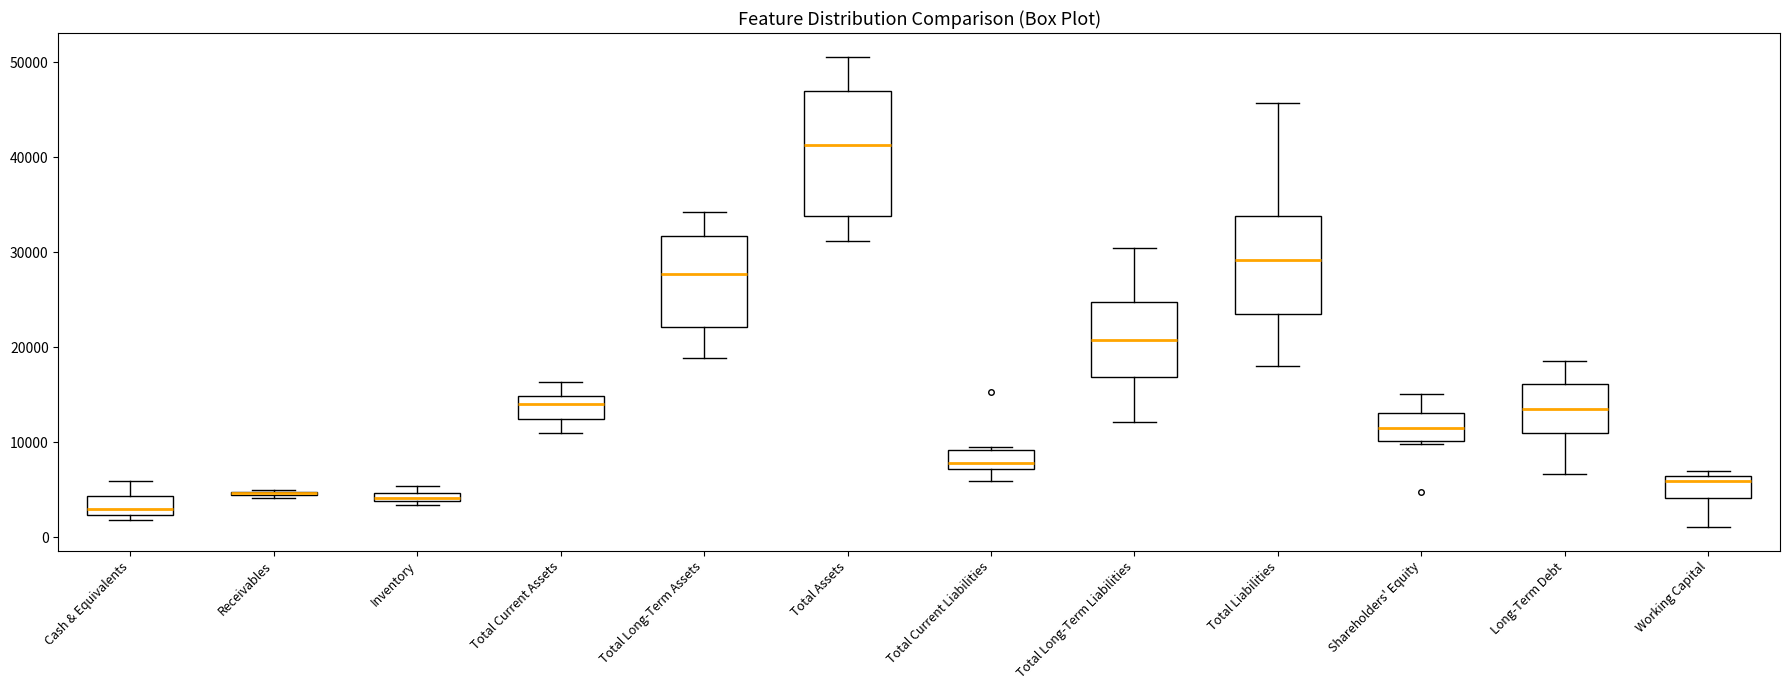

Which box is the tallest, from its lower edge to its upper edge?

Total Assets